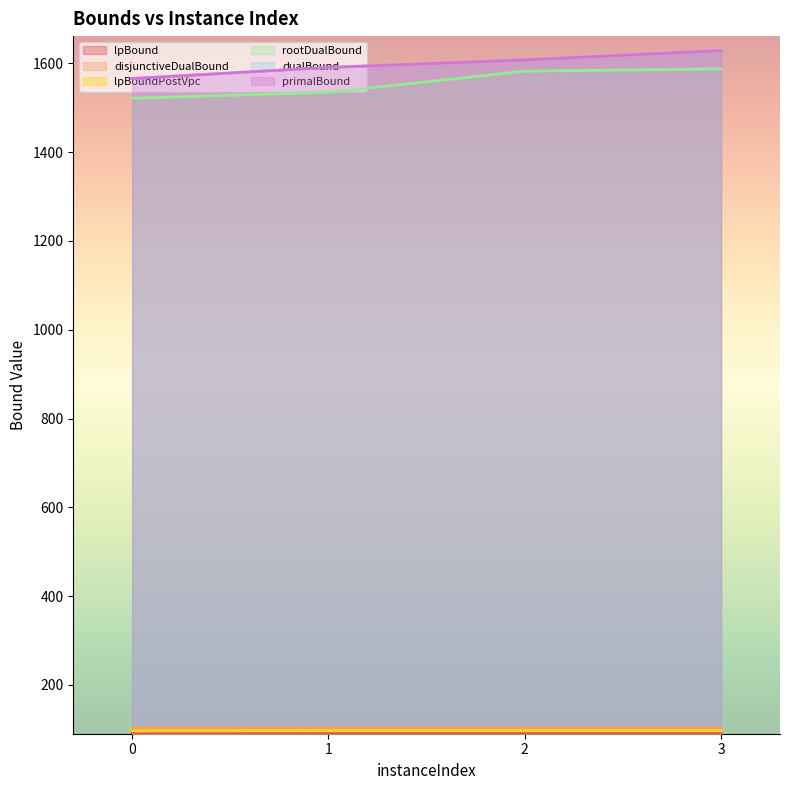

True or false: disjunctiveDualBound and lpBoundPostVpc intersect in this chart.

False